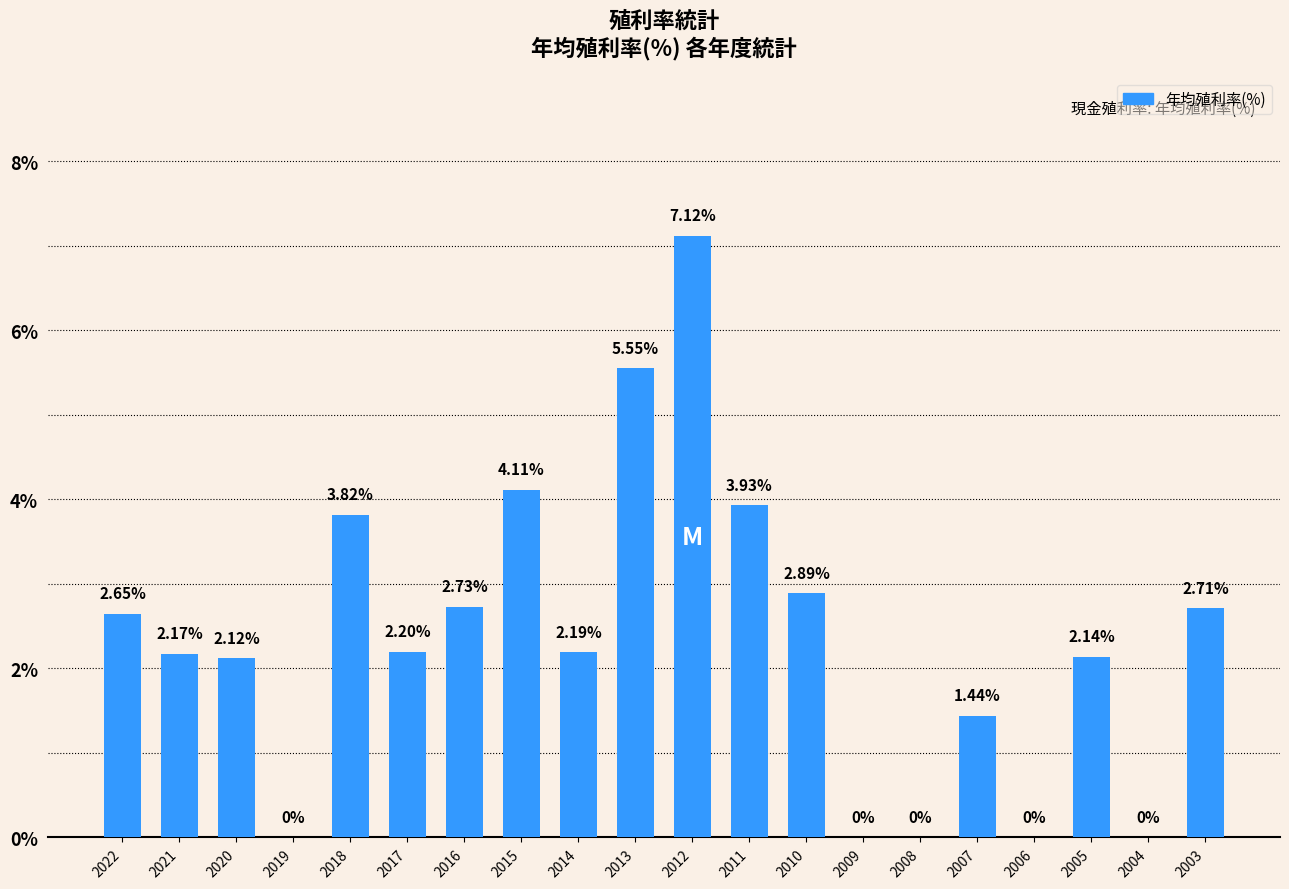

Approximately how many times larger is the value at 2015 compared to 2011?

1.0